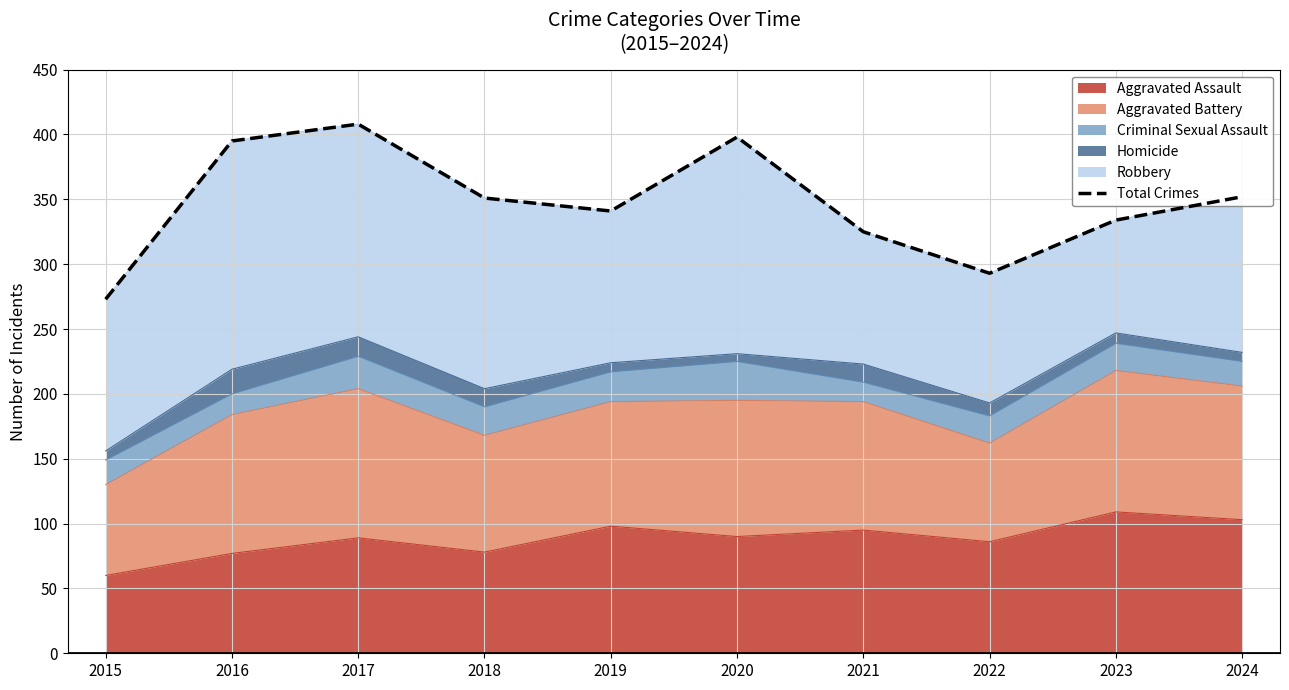

Where is the data nearest to the value 340?

2019